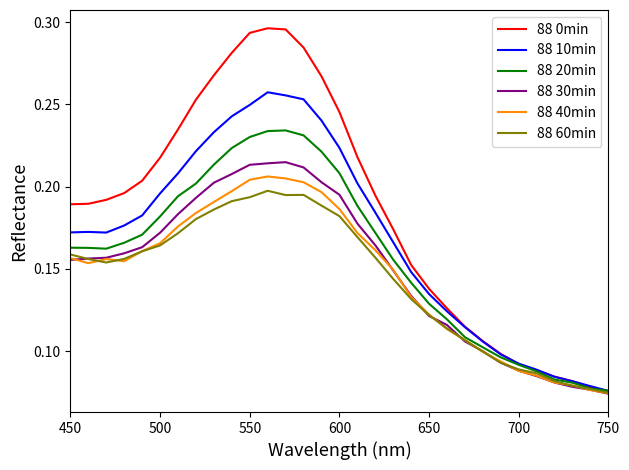

Which series has the widest spread of values?

88 0min